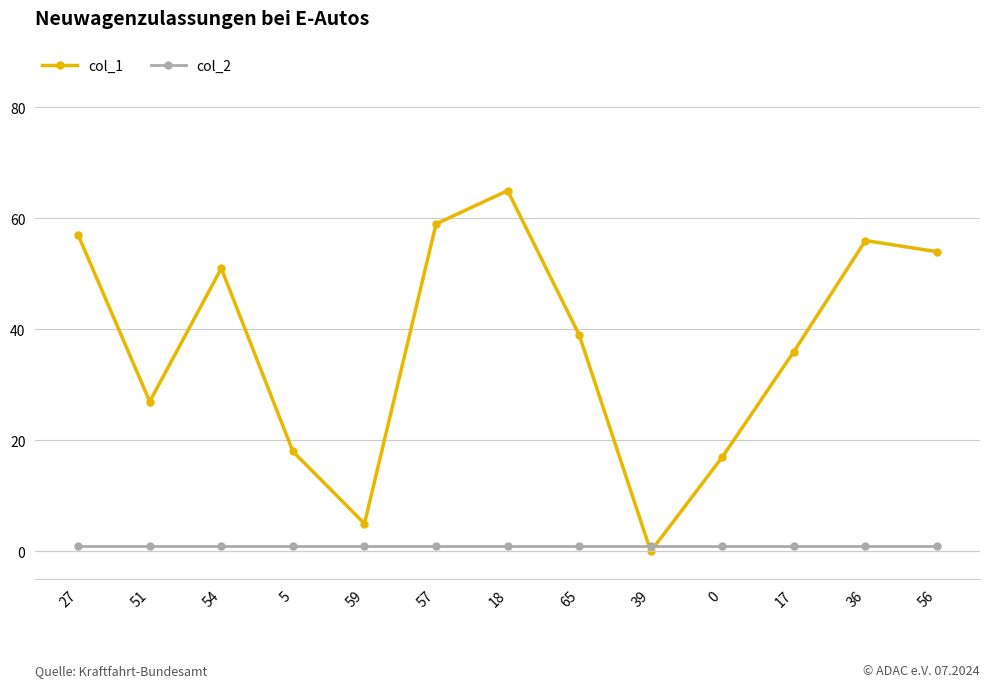

What is the value of the col_2 point at the 9th from the left?

1